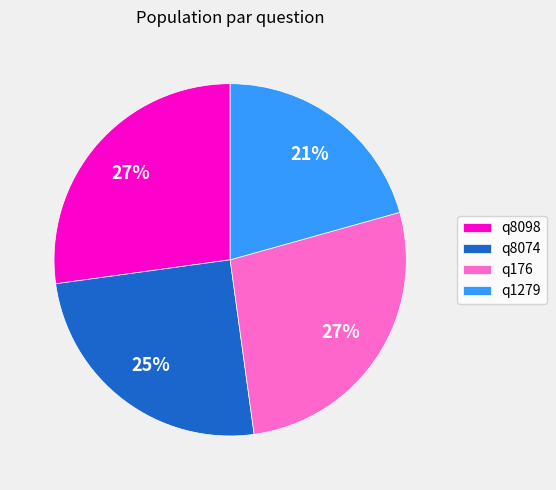

How many slices are in this pie chart?

4